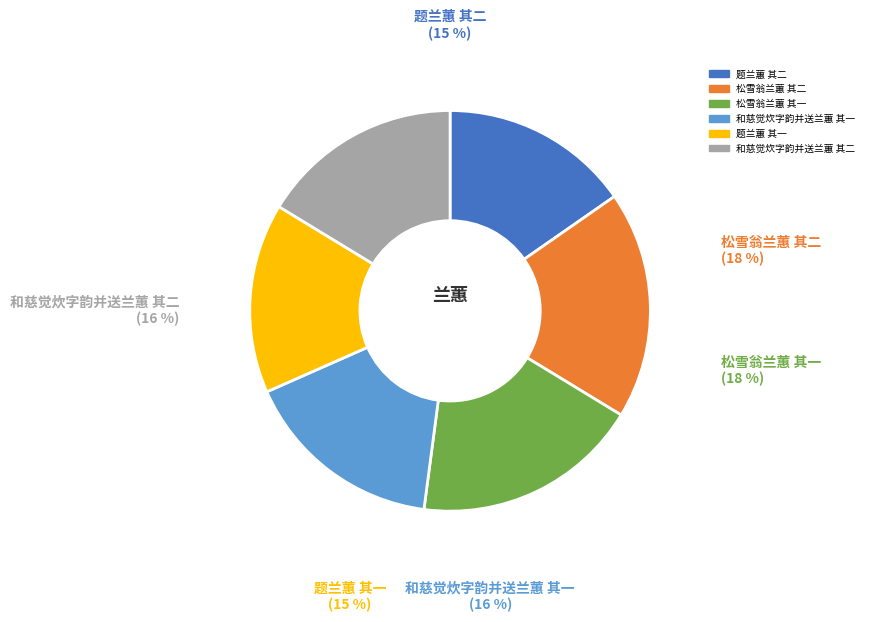

To the nearest percent, what portion does 和慈觉炊字韵并送兰蕙 其二 represent?

16%